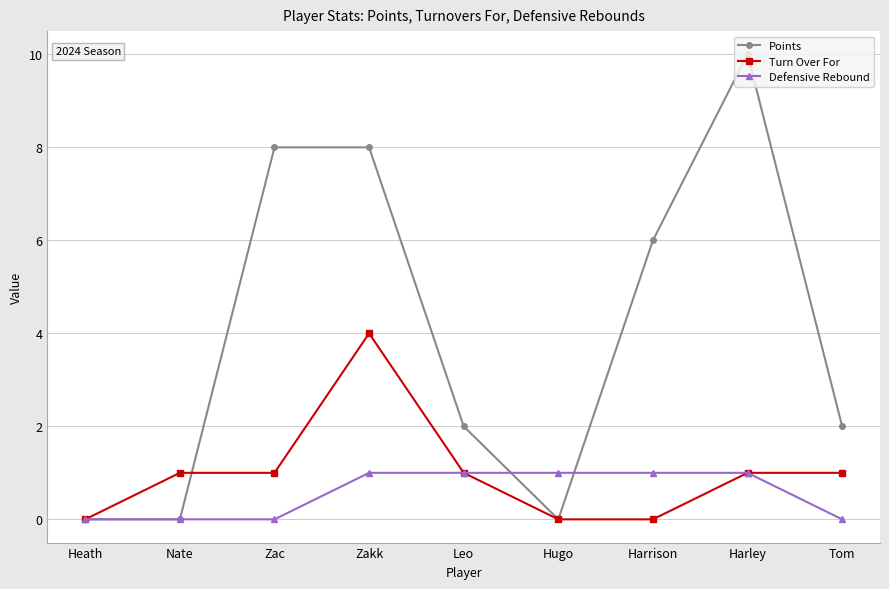

How many series are shown in this chart?

3